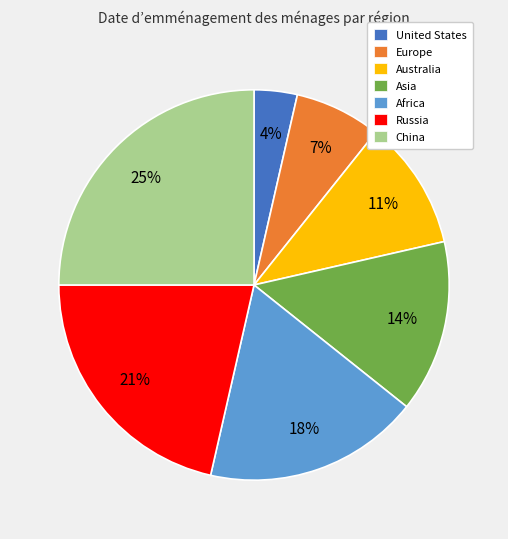

Approximately how many times larger is the value at Russia compared to Asia?

1.5